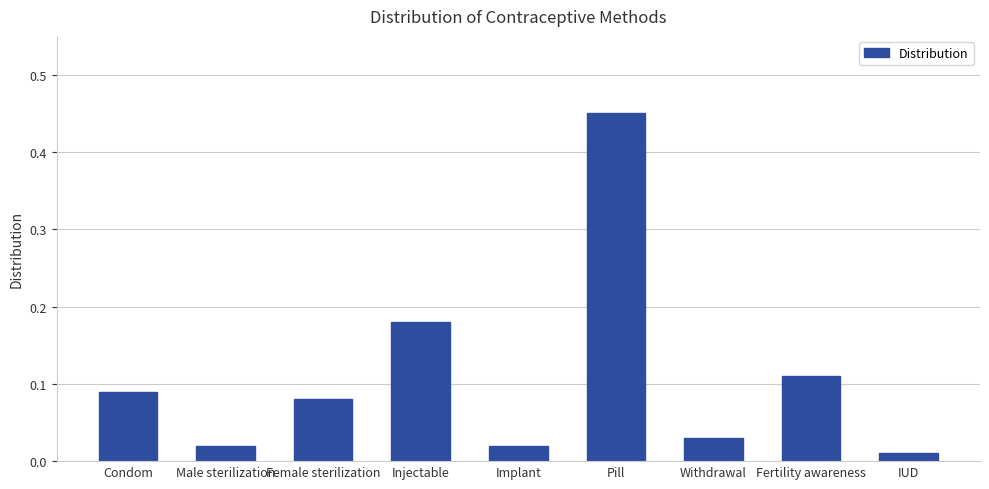

Does the chart contain any negative values?

No